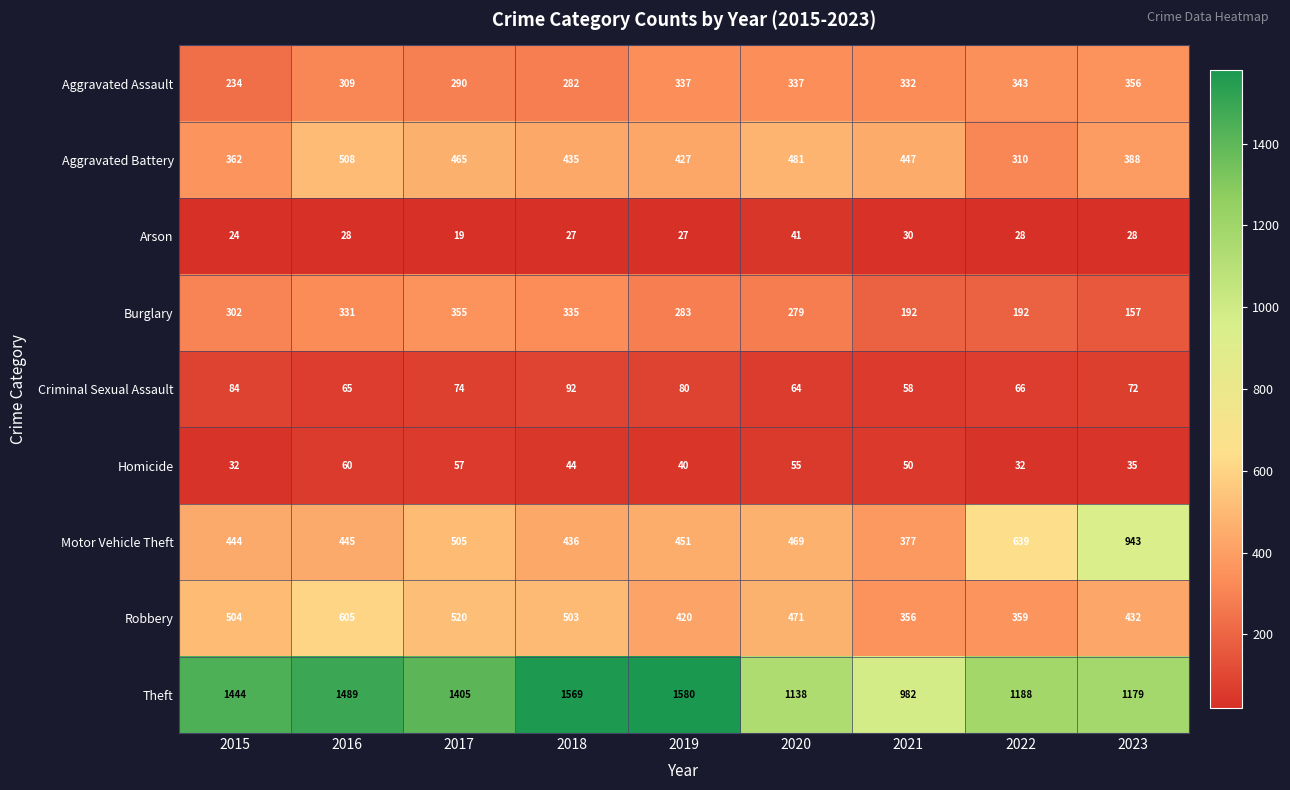

What is the difference between the highest and lowest values at 2017?

1386